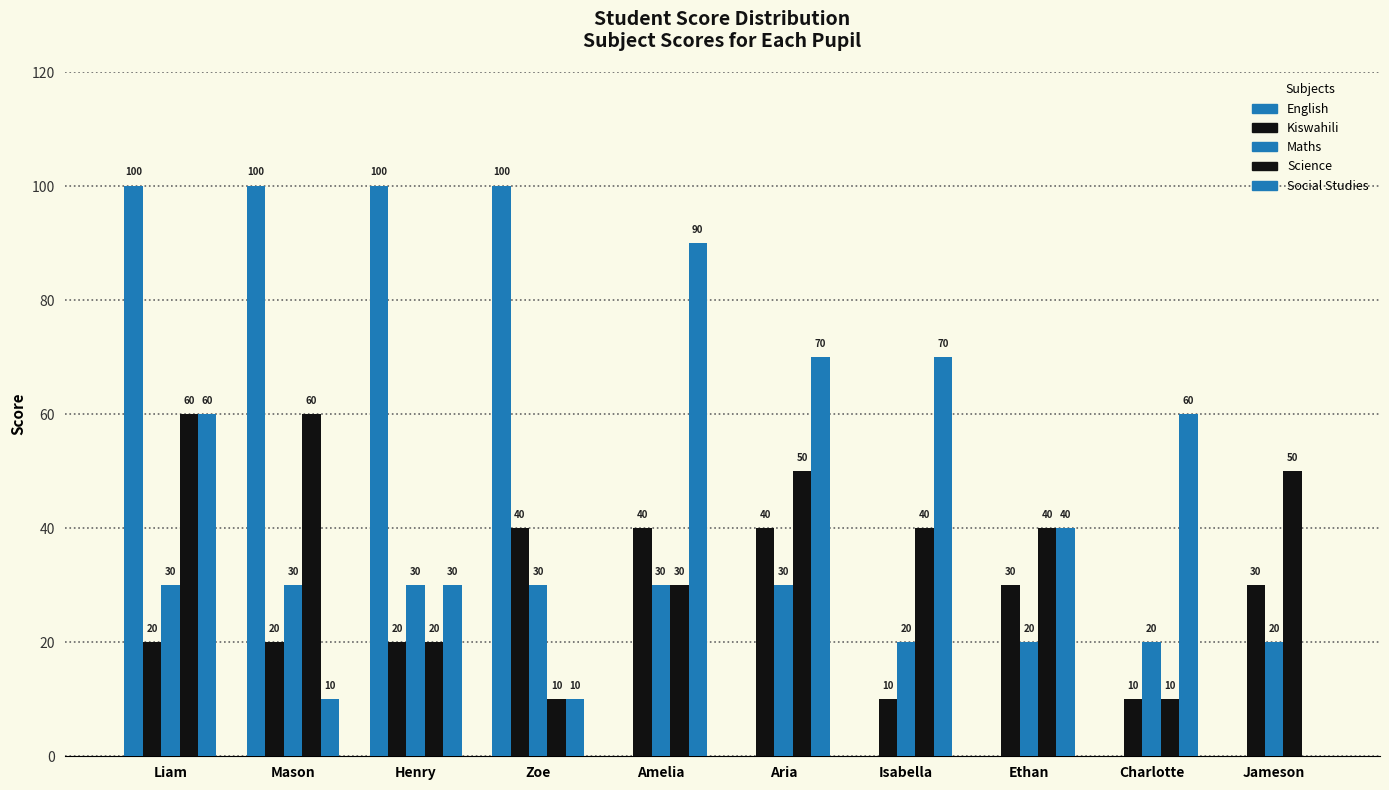

Which category has the highest value in the English series?

Liam